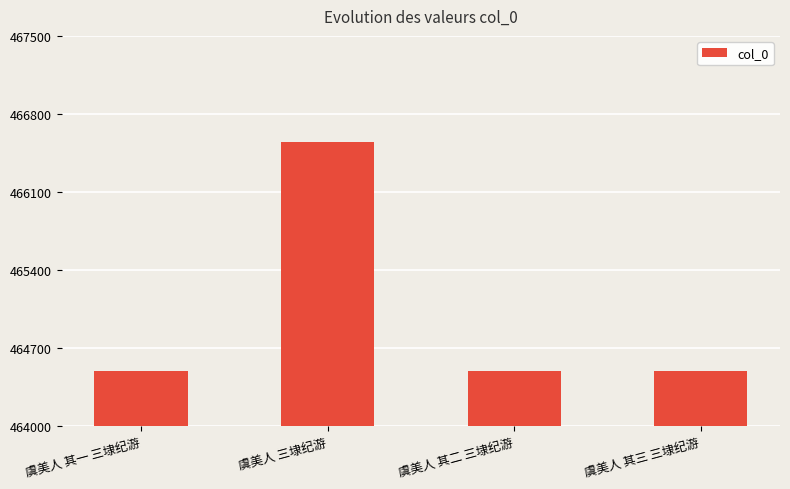

Approximately how many times larger is the value at 虞美人 其二 三埭纪游 compared to 虞美人 其三 三埭纪游?

1.0